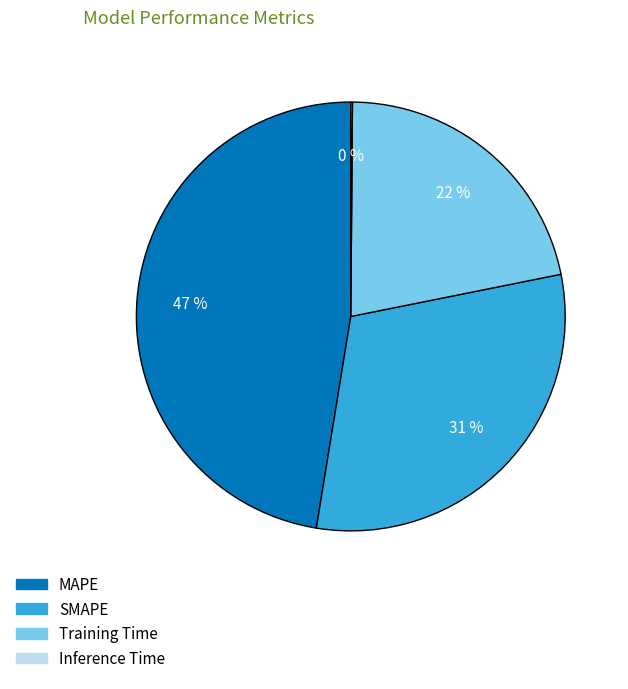

Is it true that MAPE is 47% of the pie?

True